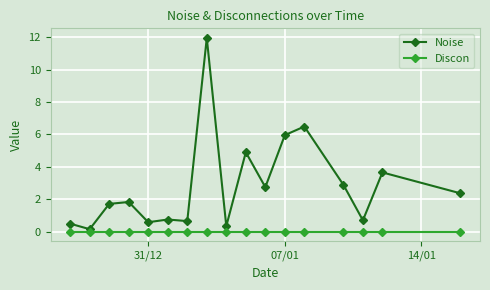

What is the maximum value for Noise?

12.0